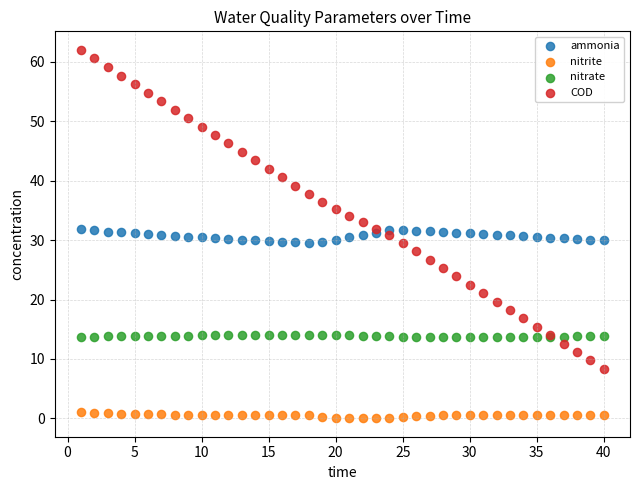

Which series reaches the maximum Y coordinate?

COD